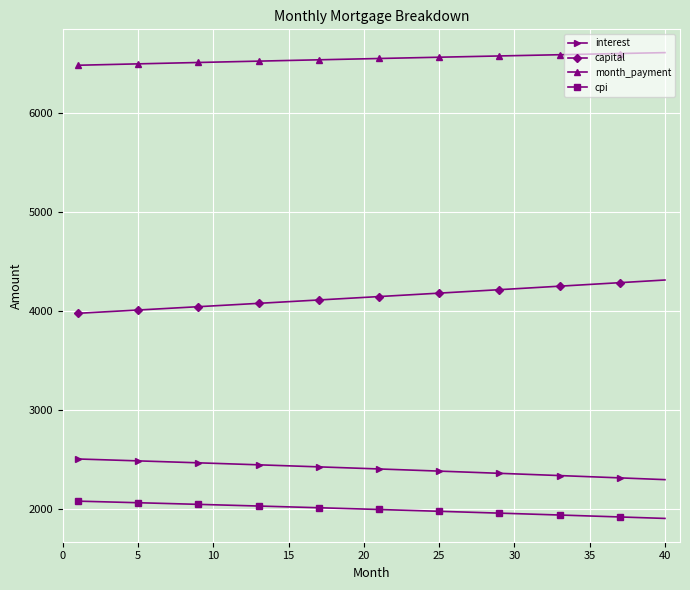

At how many categories does at least one series exceed 6410?

40